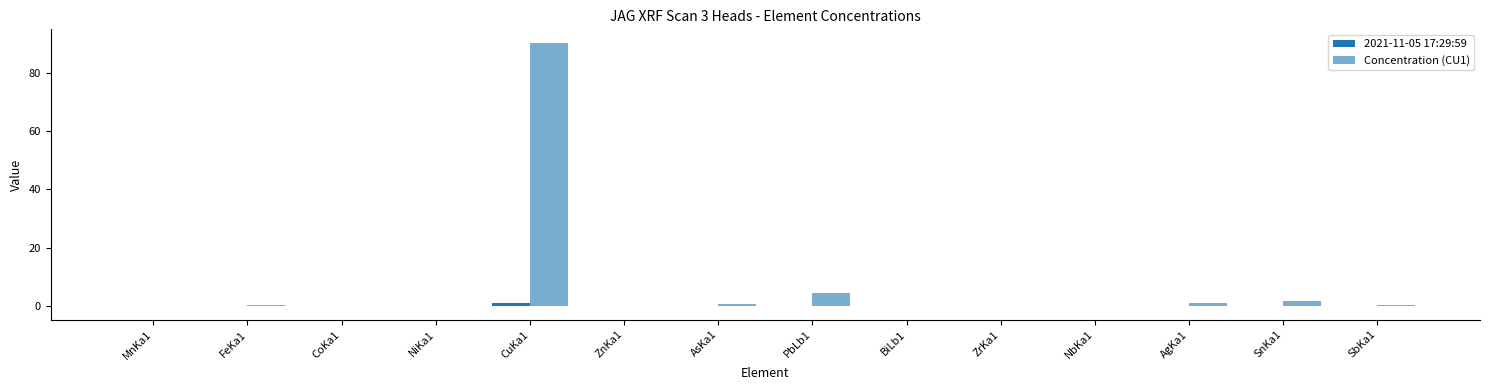

Where is Concentration (CU1) nearest to the value 45?

PbLb1